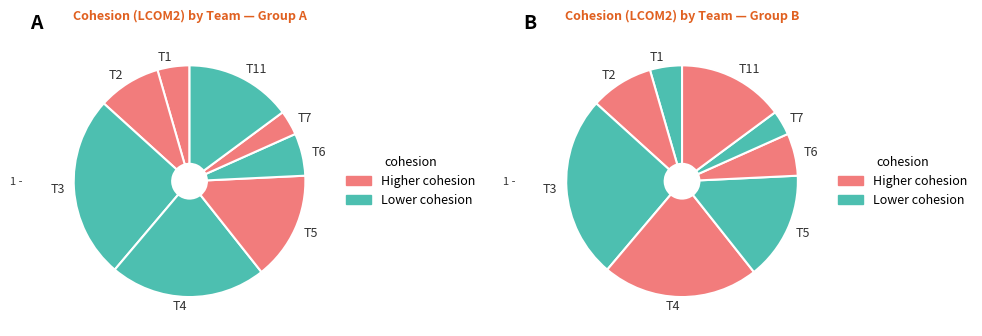

What percentage is NOT represented by T7?

96.5%